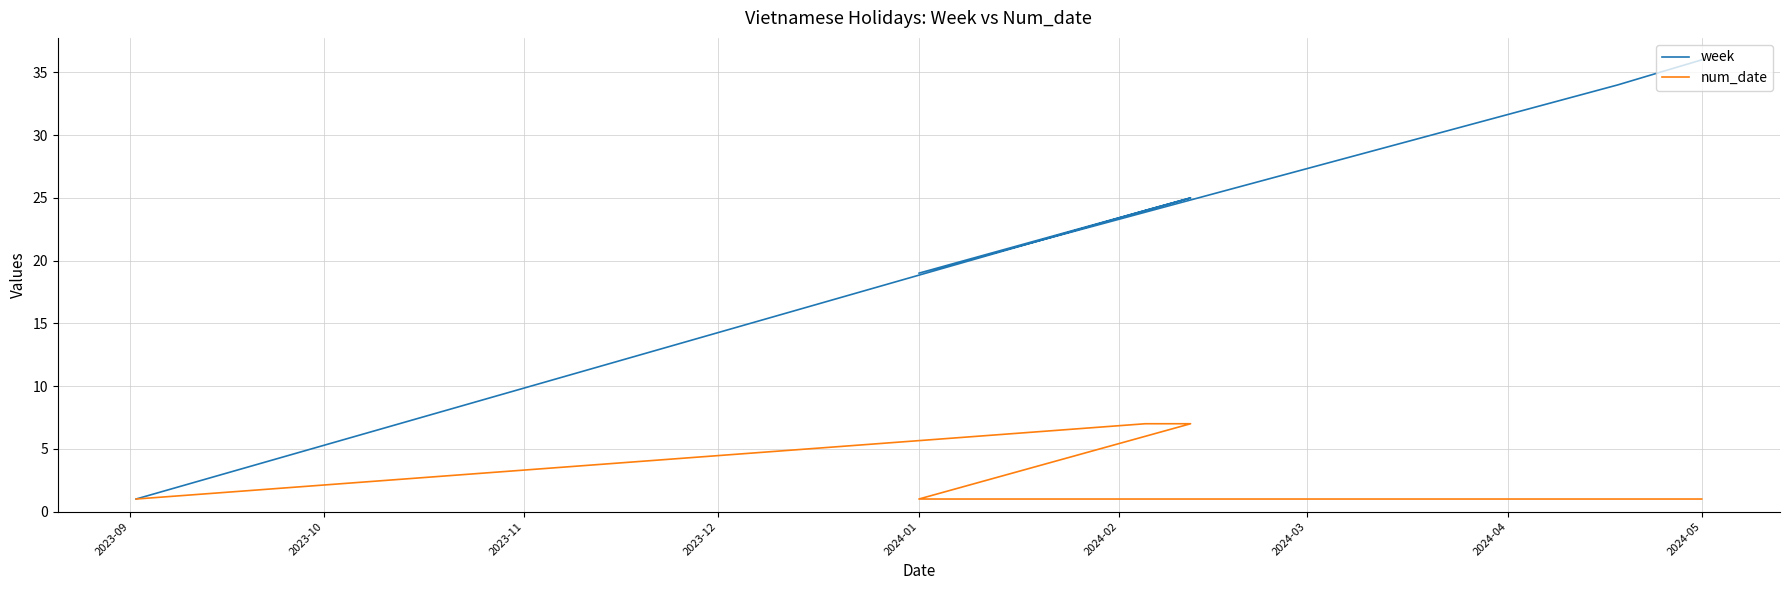

Between 2023-11 and 2024-02, which series saw the biggest shift?

week